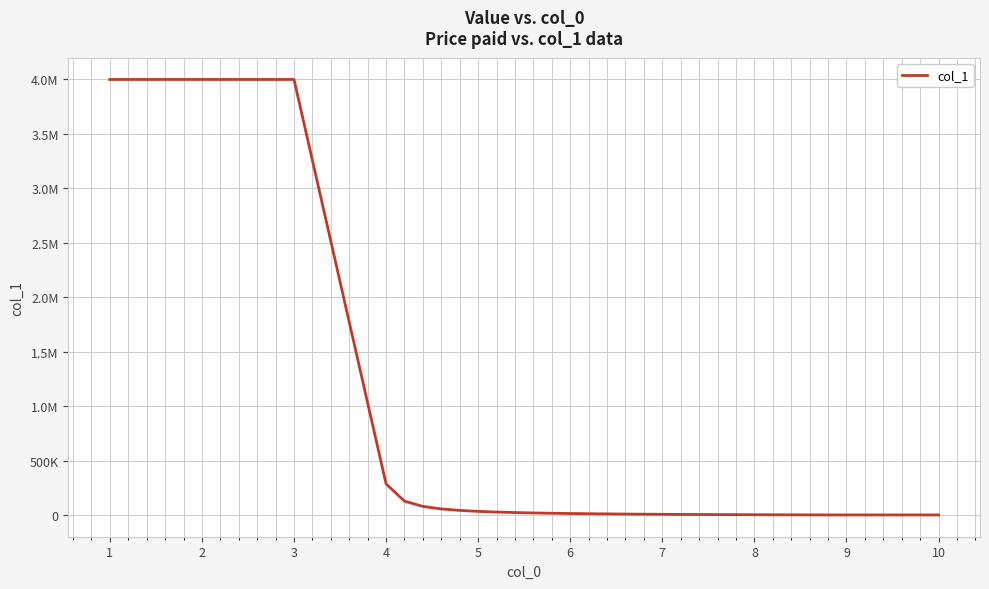

Does the chart display data point markers on the line(s)?

No